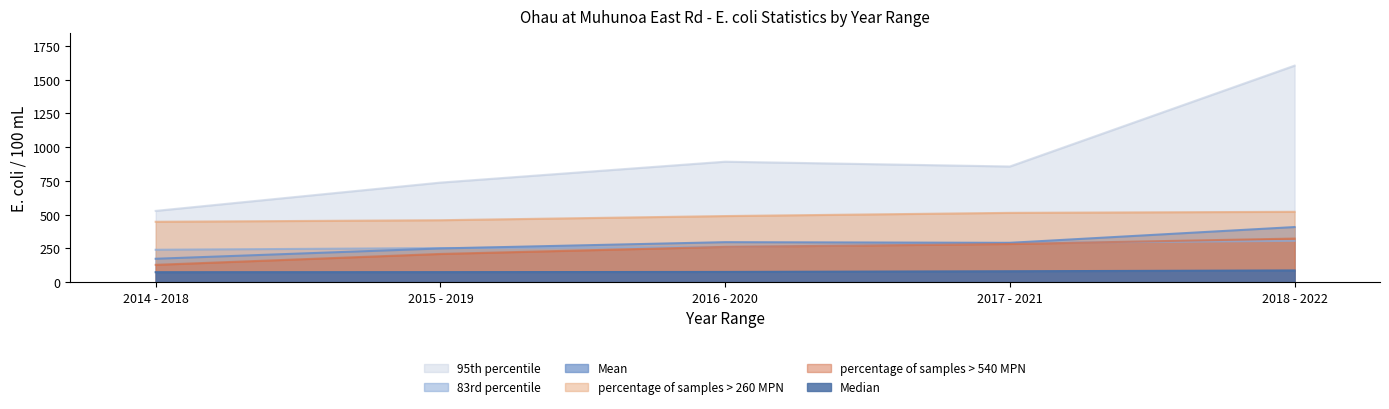

At which category does Mean reach its first local valley?

2017 - 2021